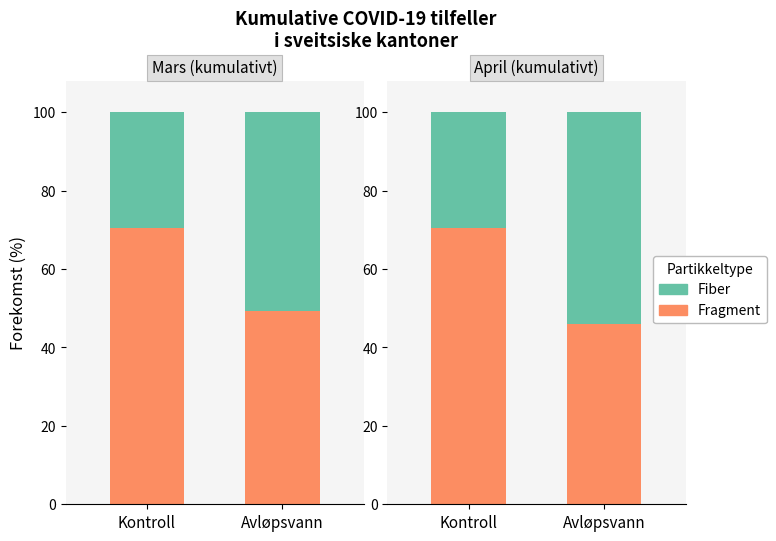

The value of Fiber at Avløpsvann is 87.3. True or false?

False